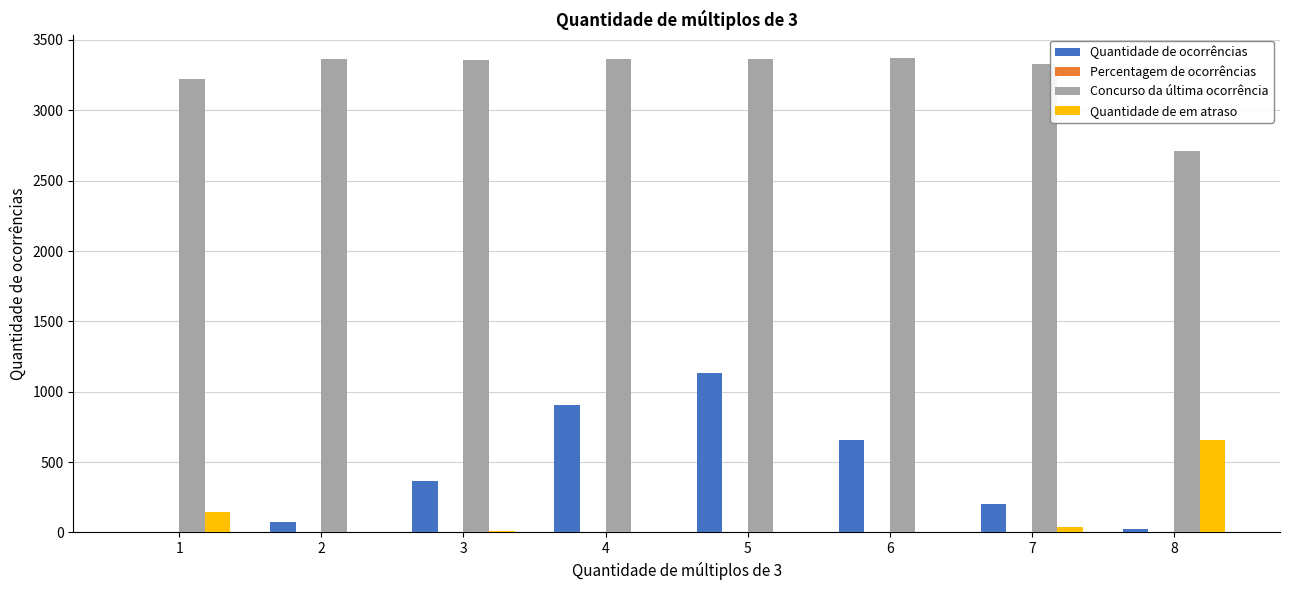

Is it true that Concurso da última ocorrência equals 3369.0 at 6?

True